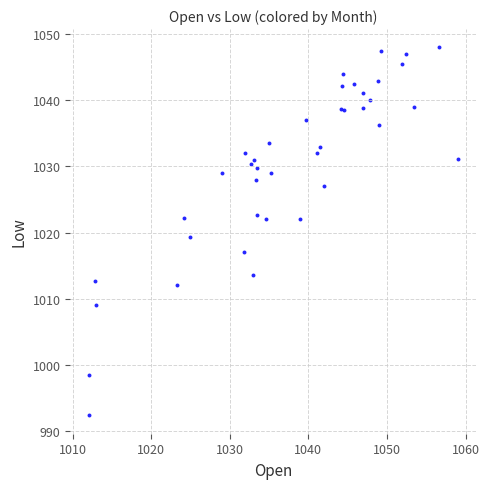

What Y value in the scatter plot is closest to 1020?

1019.3